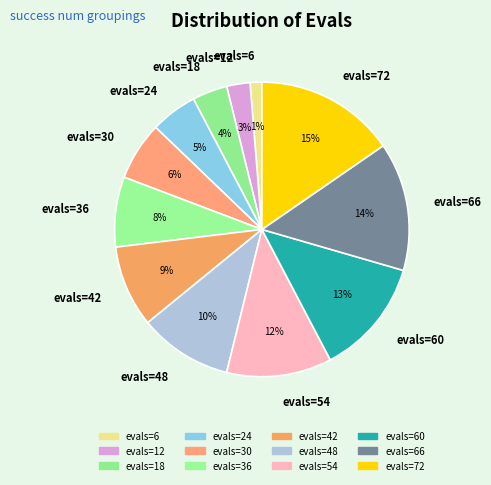

Does any single category account for the majority?

No